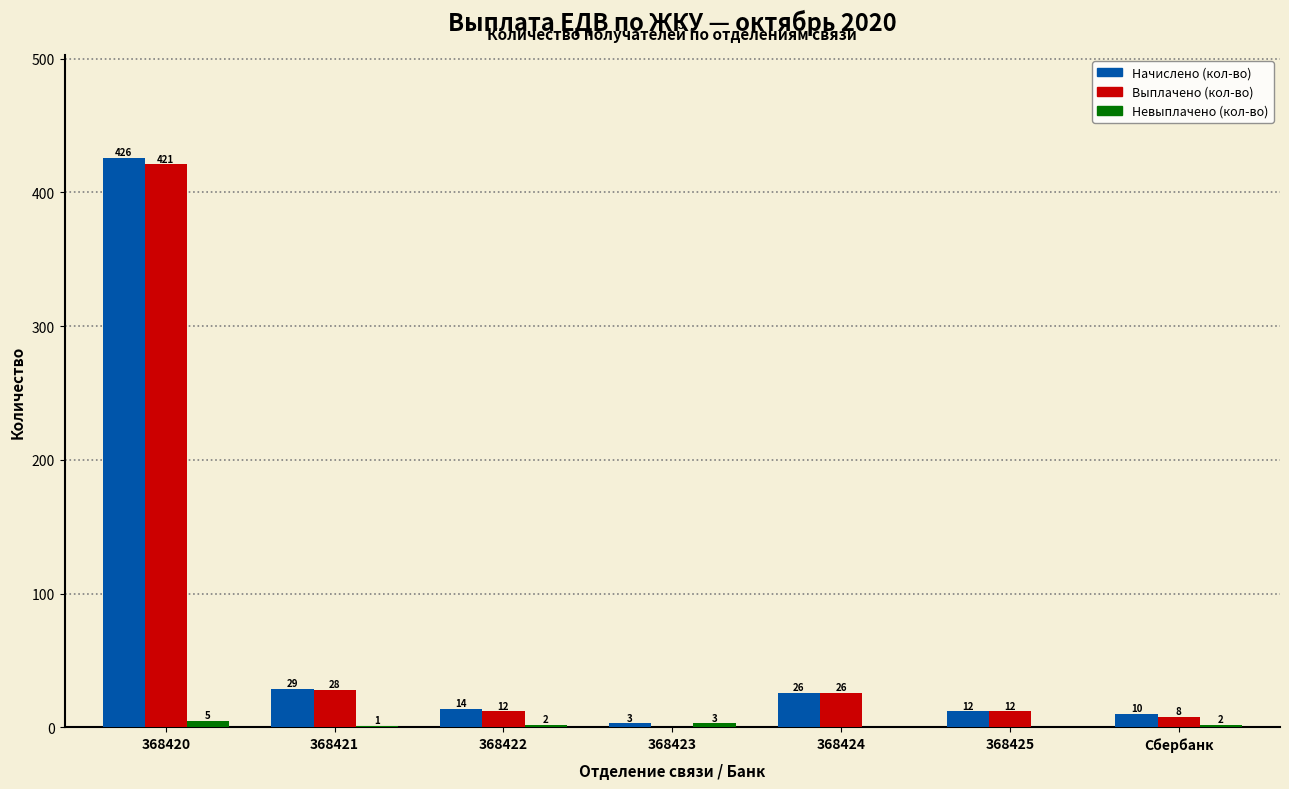

What is the spread (max minus min) of values at 368420?

421